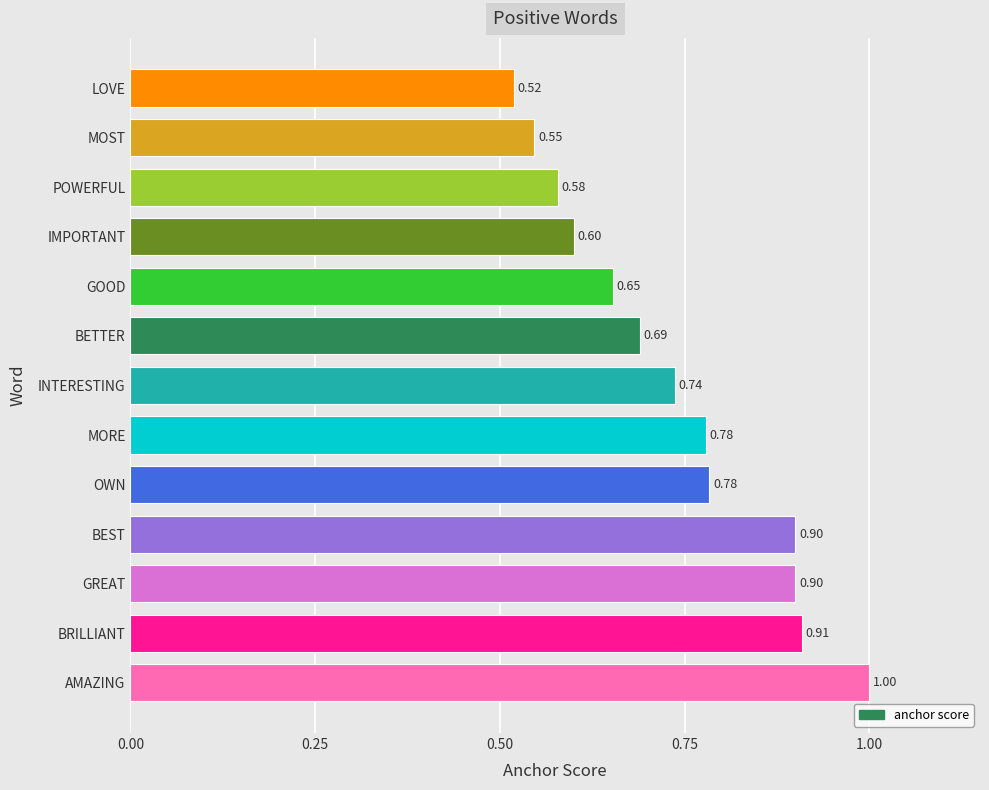

Count the values in the range 0 to 1.

13